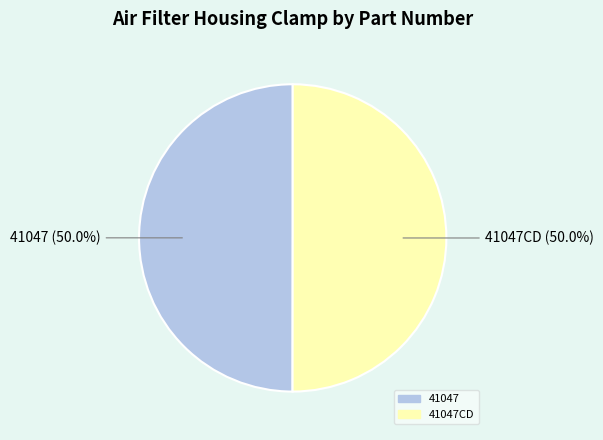

How many slices are in this pie chart?

2